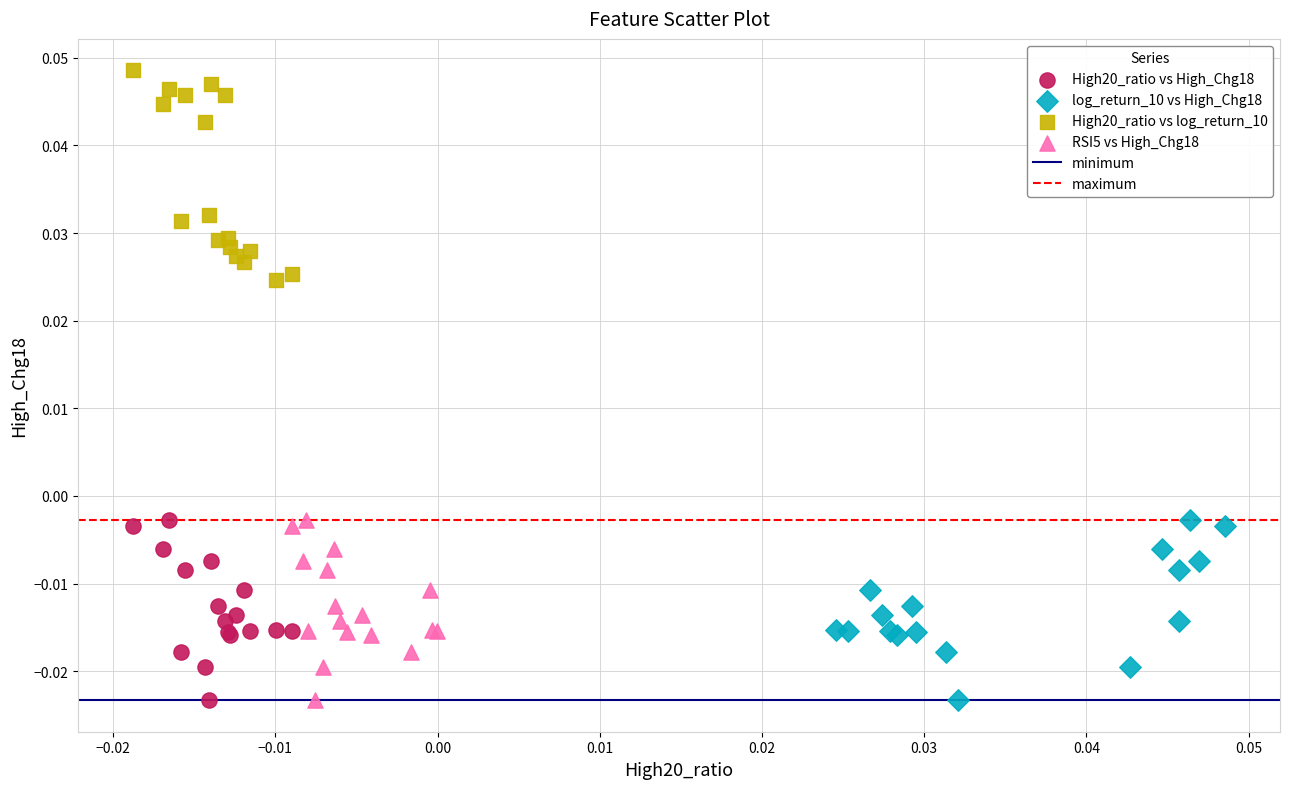

Which series has the widest spread of Y values?

High20_ratio vs log_return_10